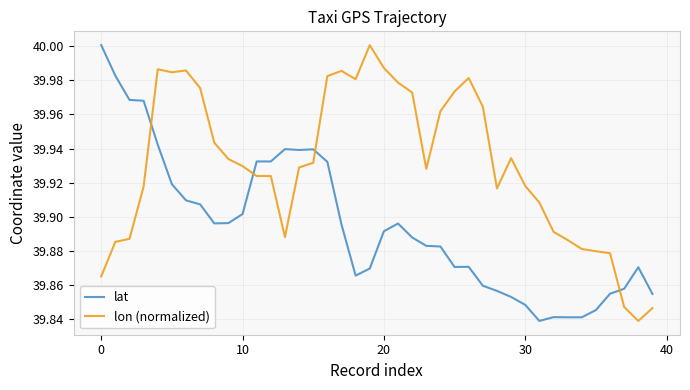

How many times do lon (normalized) and lat cross each other?

4